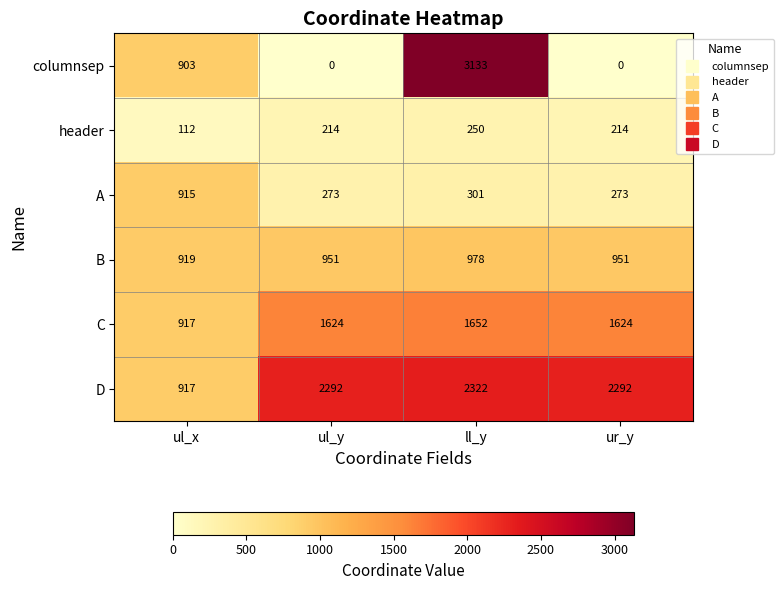

The A series shows 136 at ul_y. True or false?

False